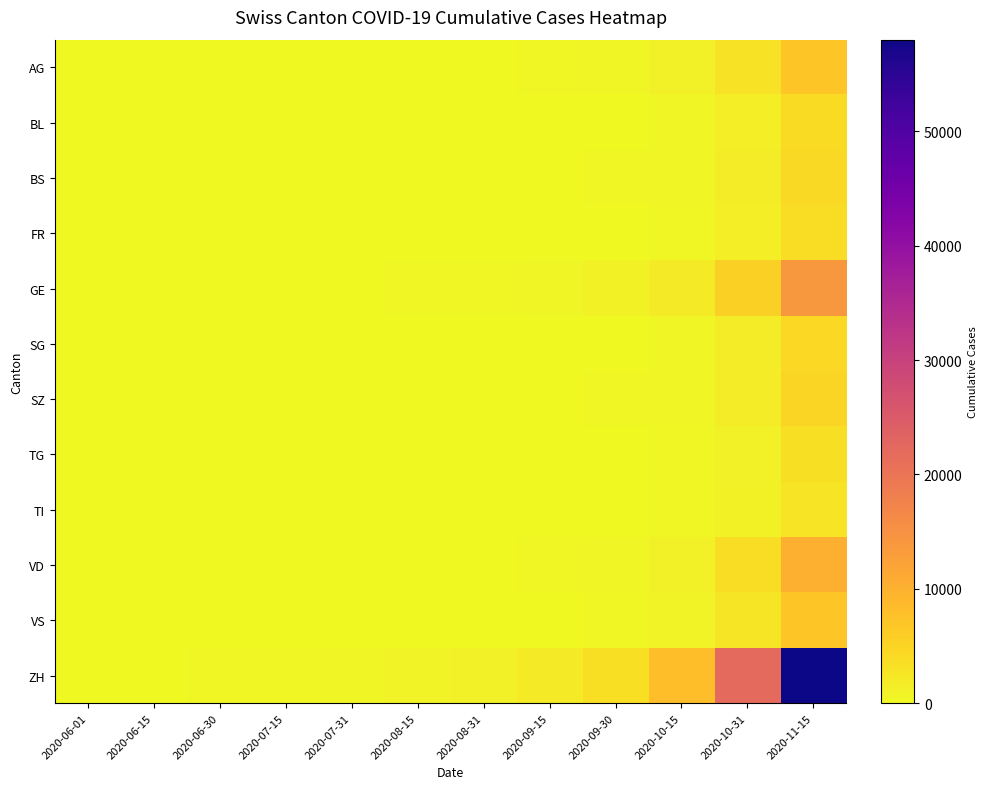

Which category has the lowest value across all series?

2020-06-01